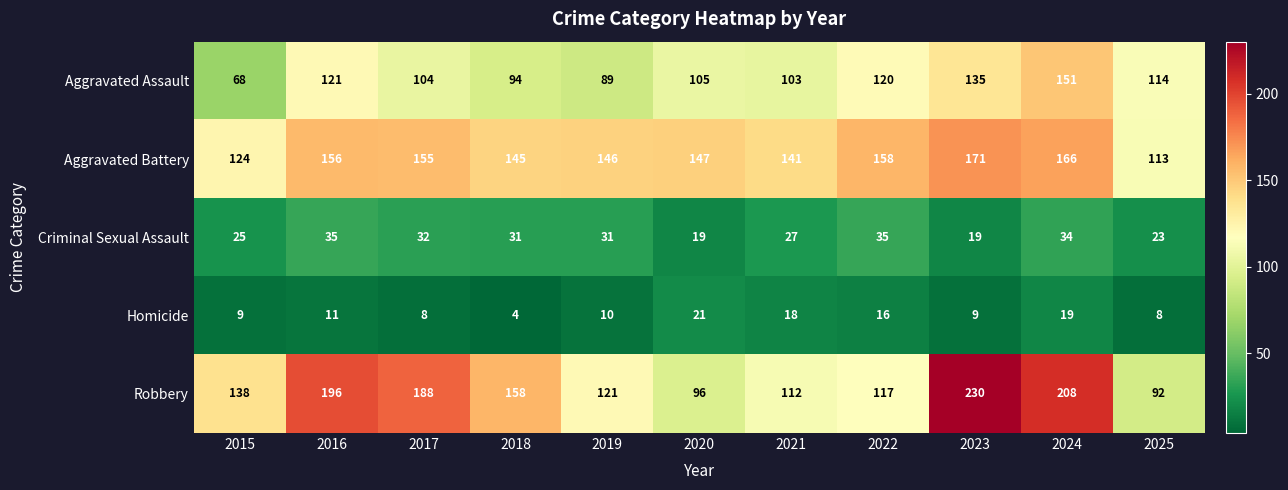

Which label corresponds to the largest value in the chart?

2023